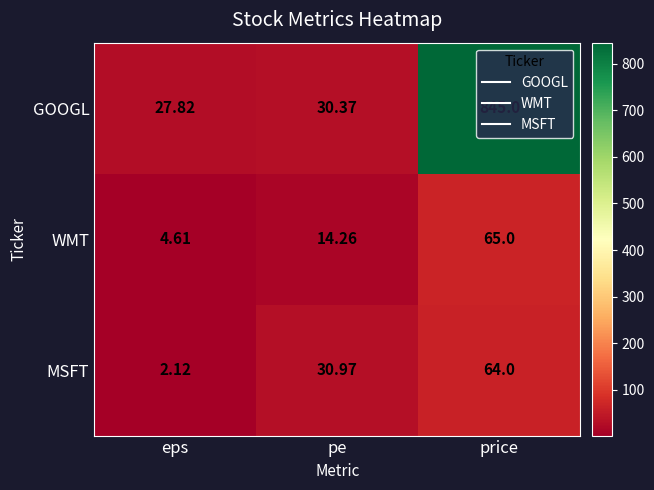

Which category has the lowest value in the WMT series?

eps